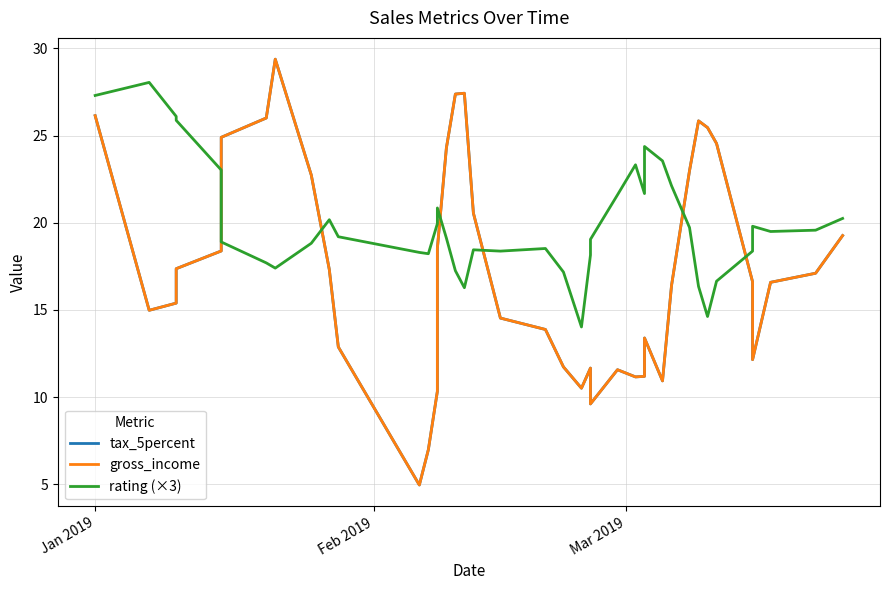

What is the minimum value for gross_income?

5.0